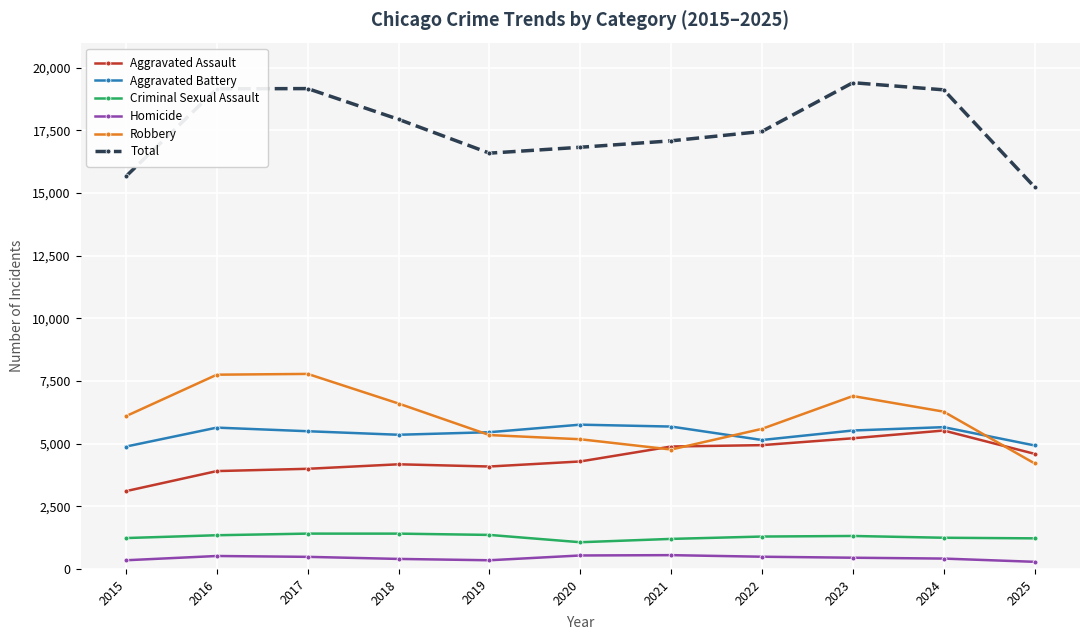

What is the sum of the Homicide values at 2022 and 2020?

1026